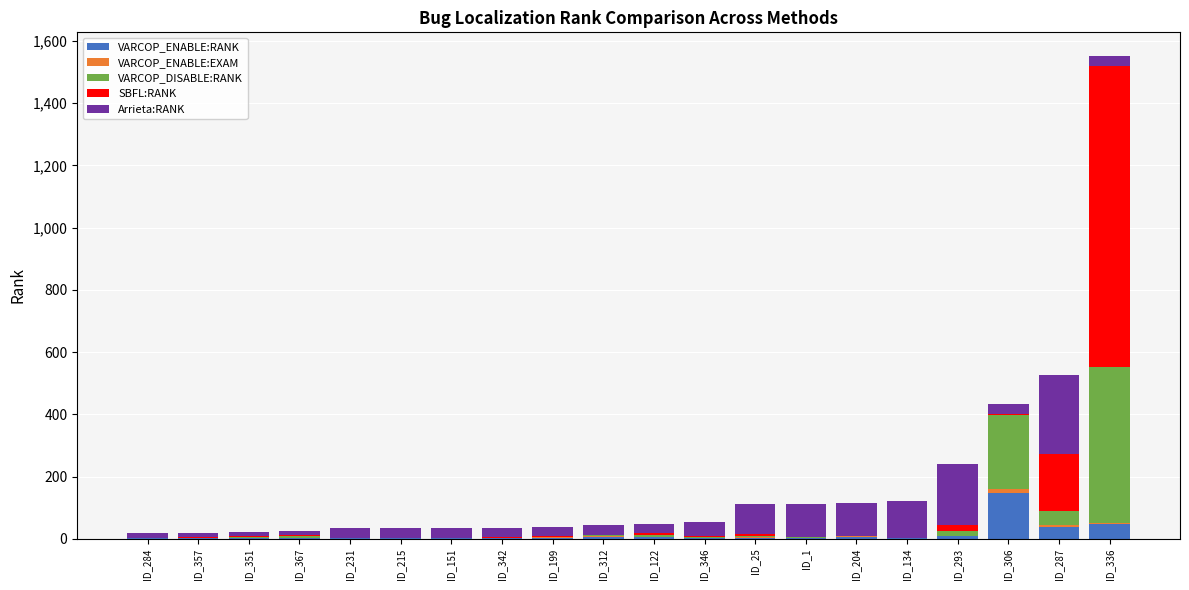

At which label does VARCOP_ENABLE:RANK reach its peak?

ID_306